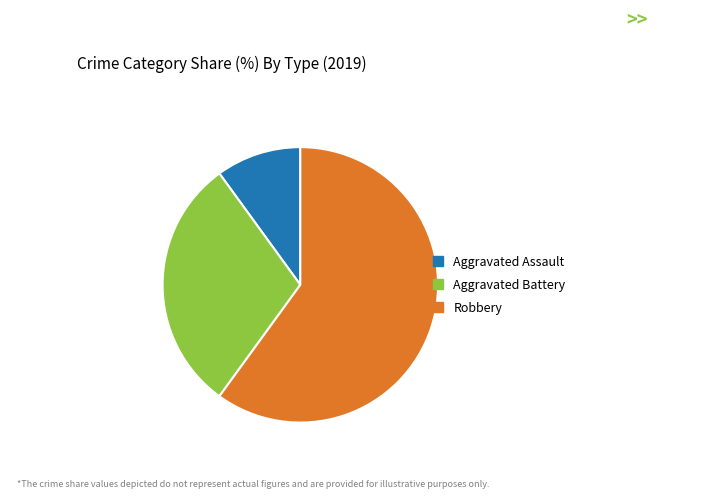

Rank the categories by value from lowest to highest.

Aggravated Assault, Aggravated Battery, Robbery